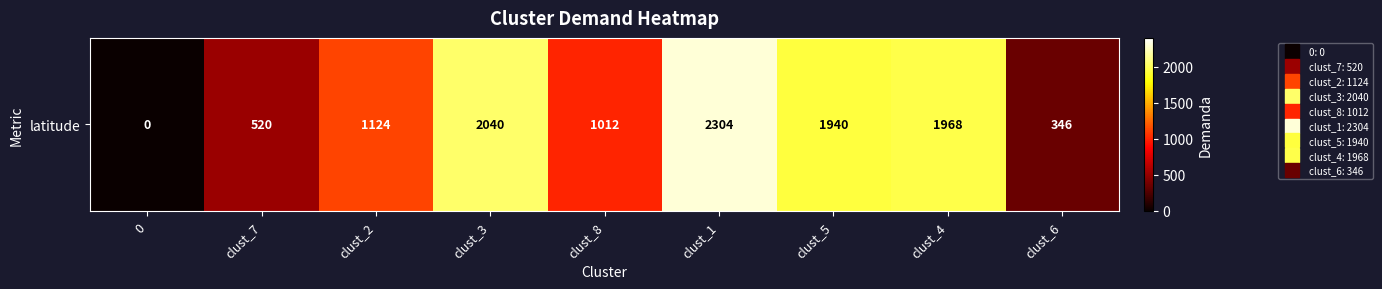

What is the change in value from clust_2 to clust_6?

-778